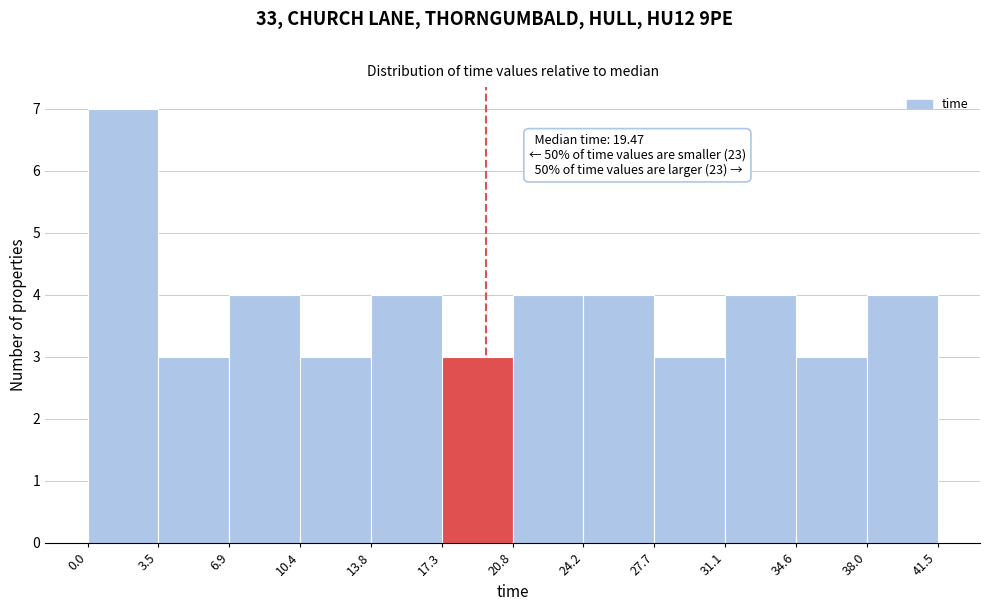

Which range on the x-axis has the tallest bar?

0.0 to 3.5